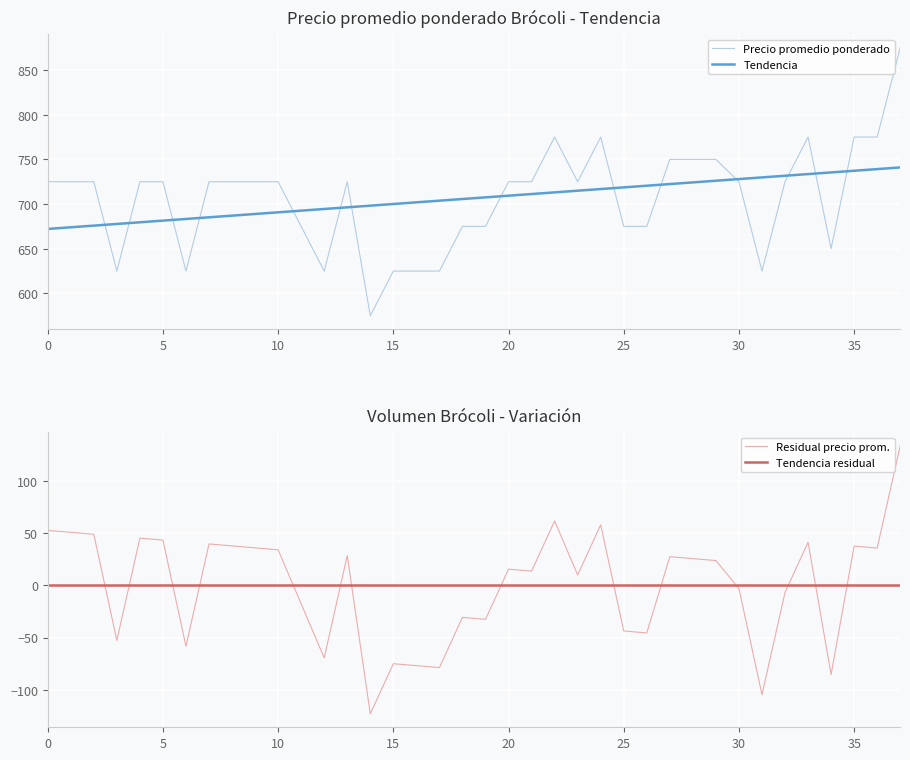

Does the chart display data point markers on the line(s)?

No